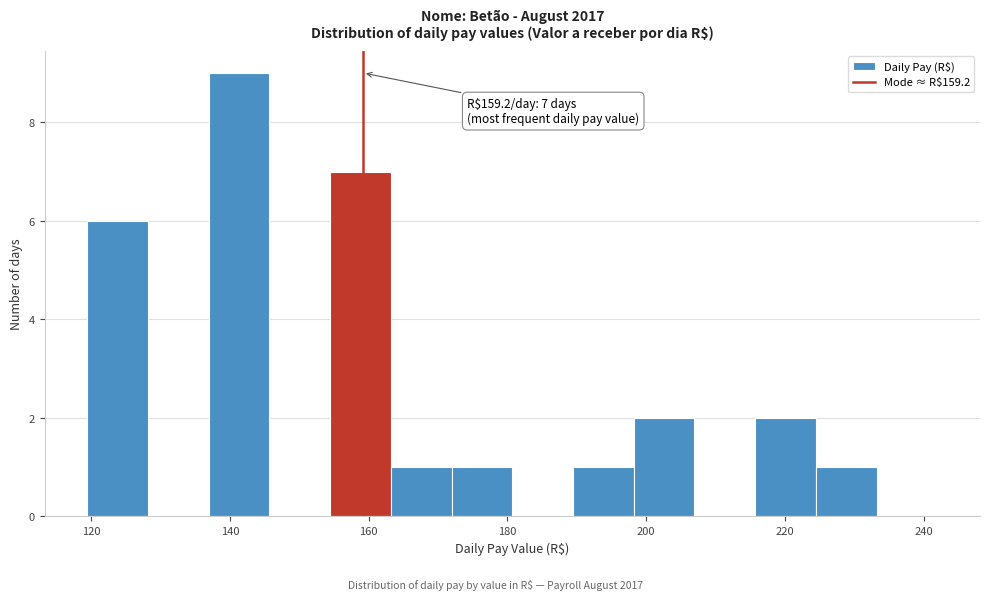

Which range on the x-axis has the tallest bar?

136 to 146